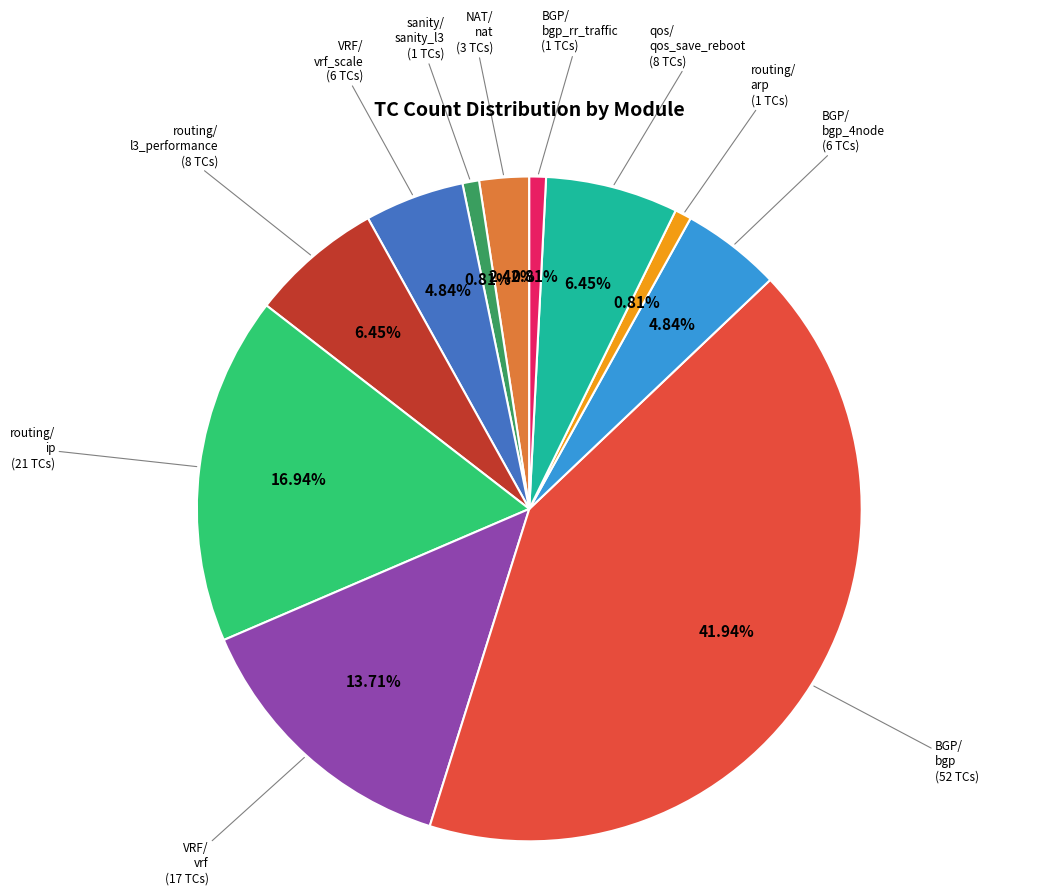

How many segments does this pie chart have?

11